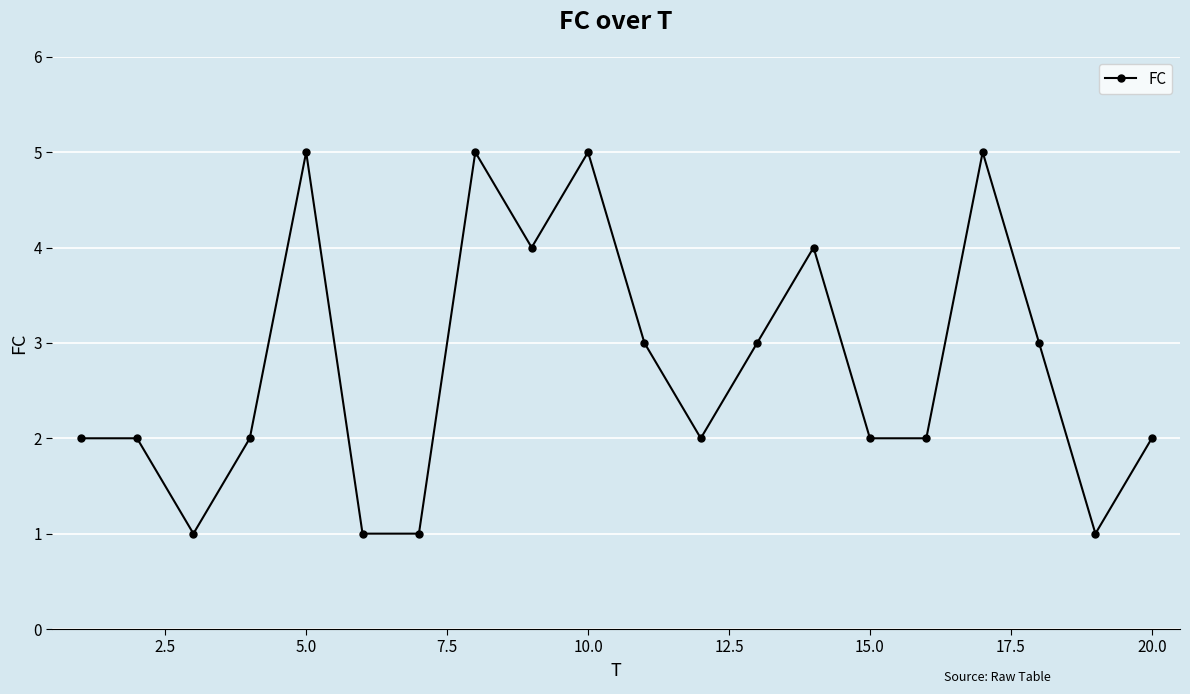

What is the maximum value shown in the chart?

5